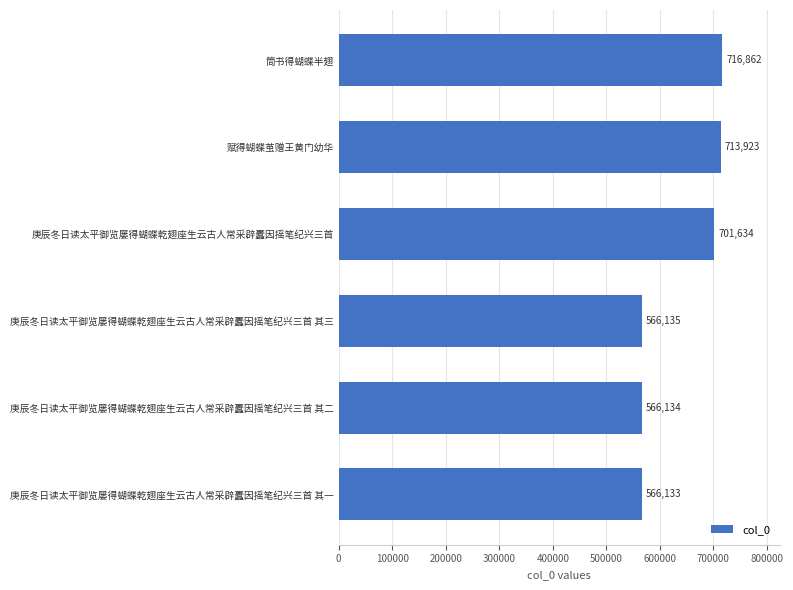

Where is the data nearest to the value 641497?

庚辰冬日读太平御览屡得蝴蝶乾翅座生云古人常采辟蠹因摇笔纪兴三首